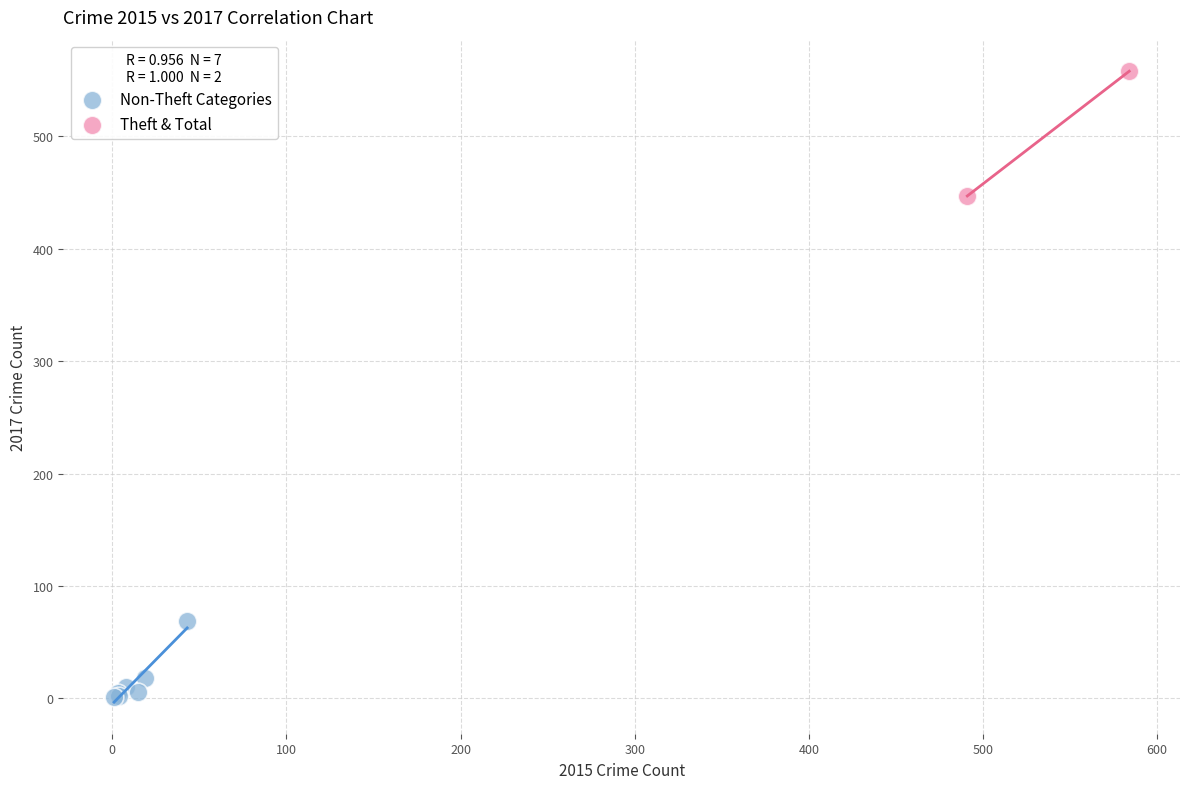

What are all the series names shown in the legend?

Non-Theft Categories, Theft & Total